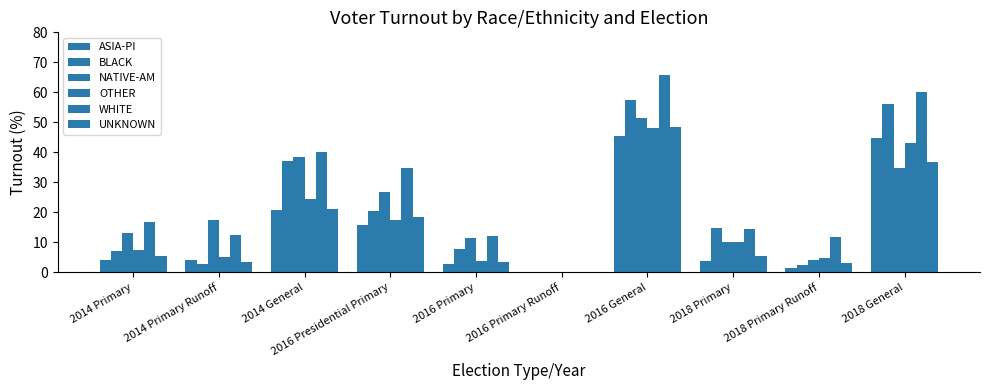

Which series has the largest range (max minus min)?

WHITE